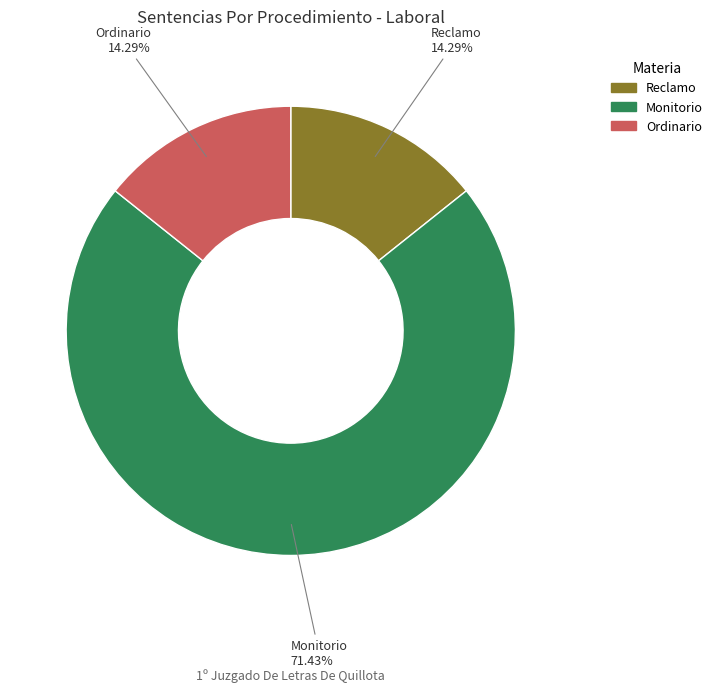

Which slice is the largest?

Monitorio